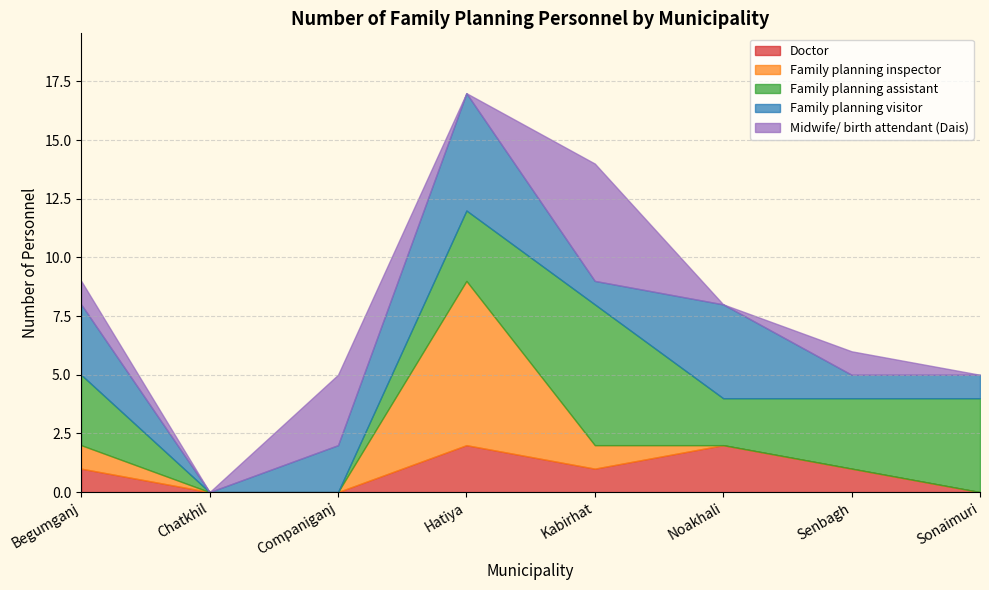

Between Chatkhil and Hatiya, which series saw the biggest shift?

Family planning inspector